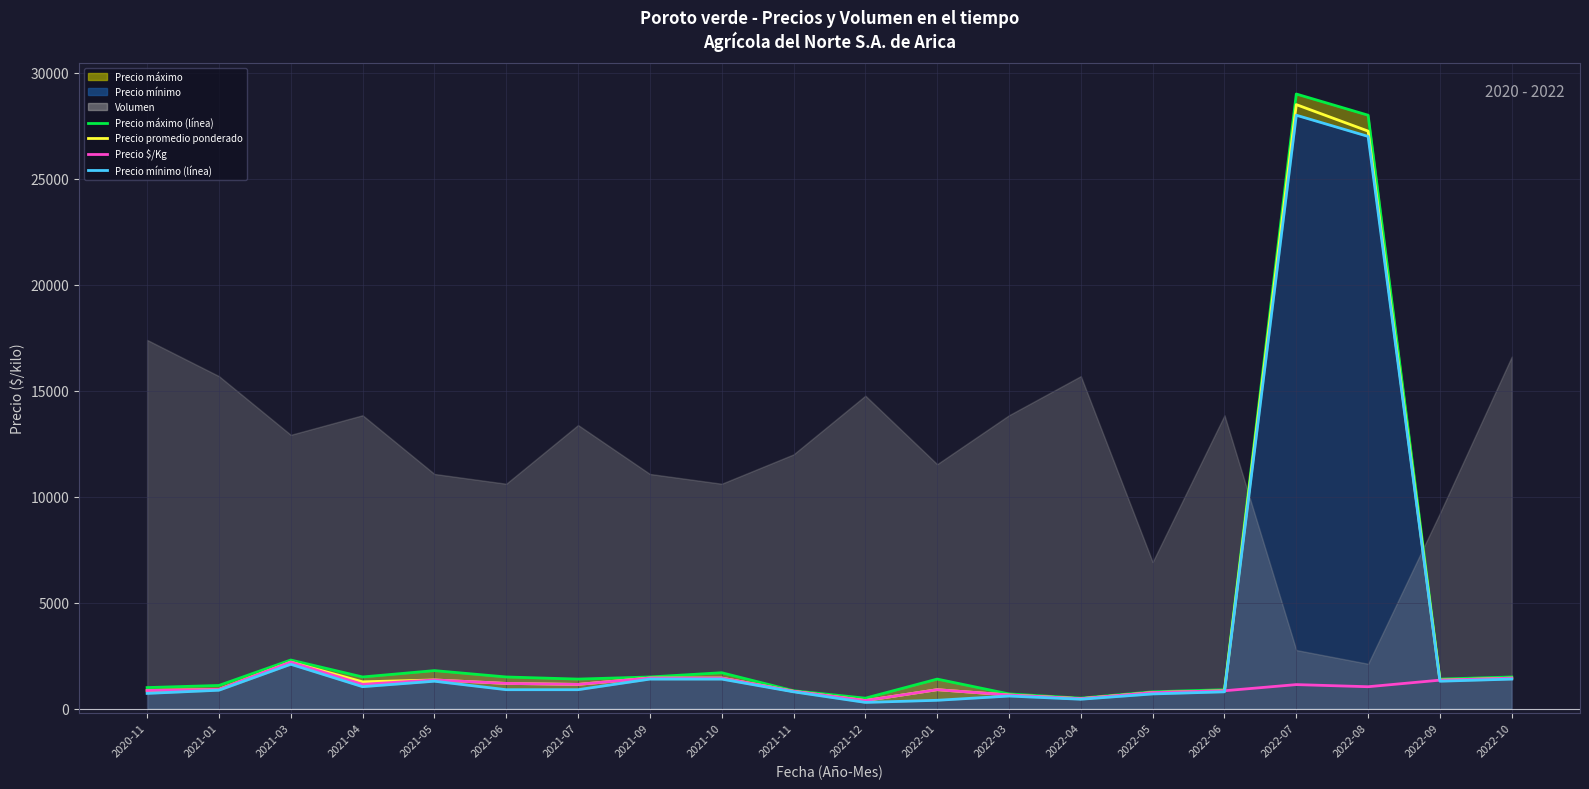

How many data points in Precio $/Kg are less than 1140?

10